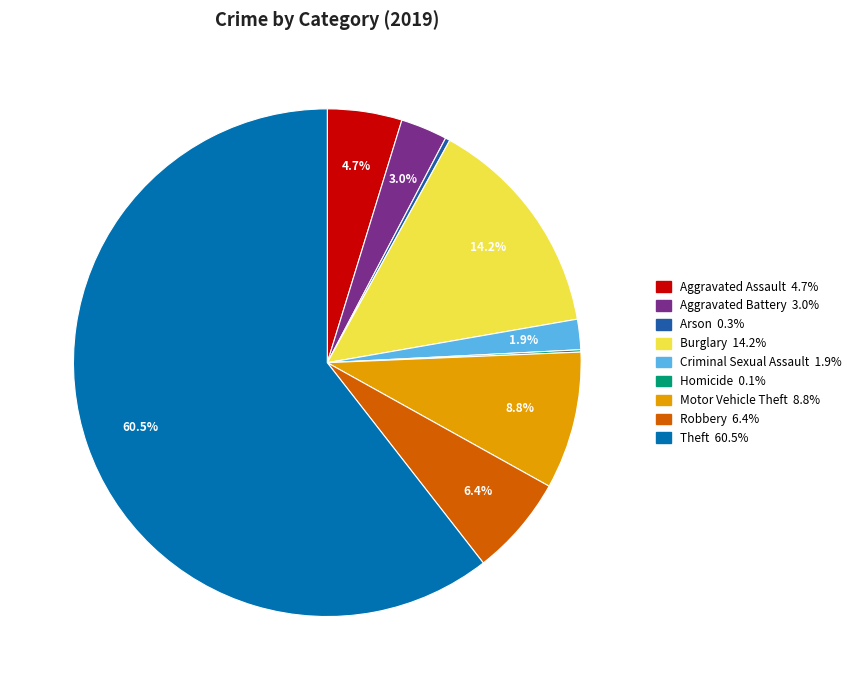

The Aggravated Assault slice represents 1% of the pie. True or false?

False